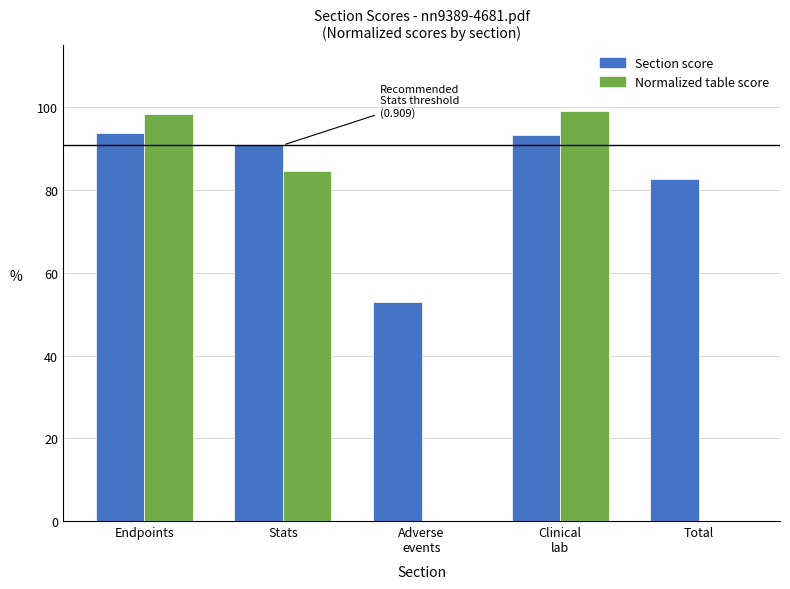

Between Stats and Clinical
lab, which series saw the biggest shift?

Normalized table score